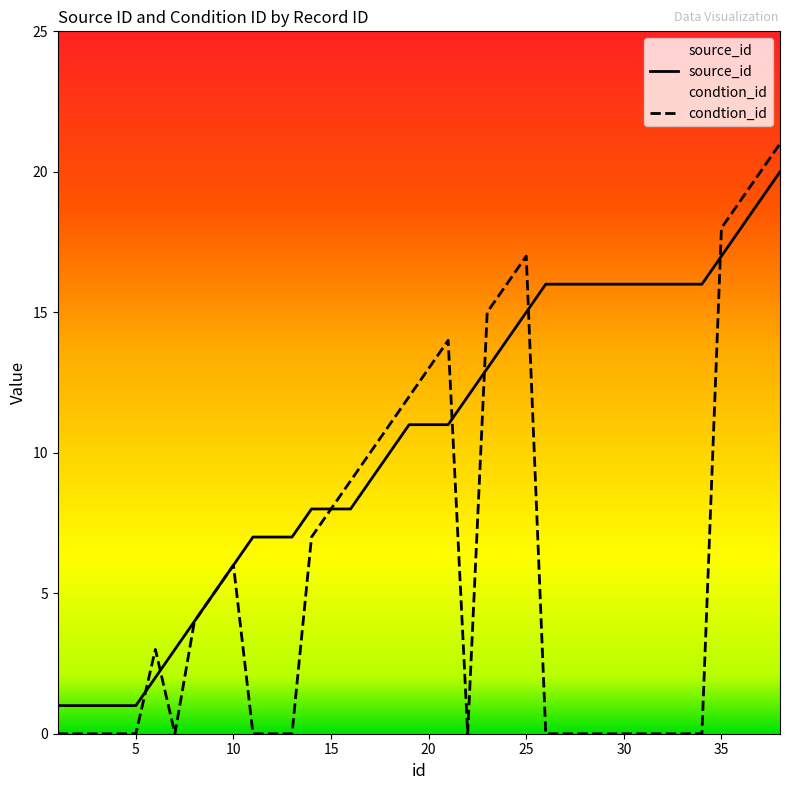

What is the value of the condtion_id point at the 15th from the left?

8